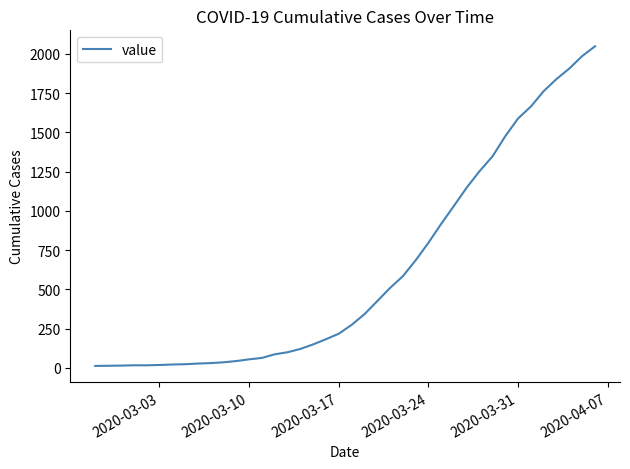

What is the difference between the maximum and minimum values?

2035